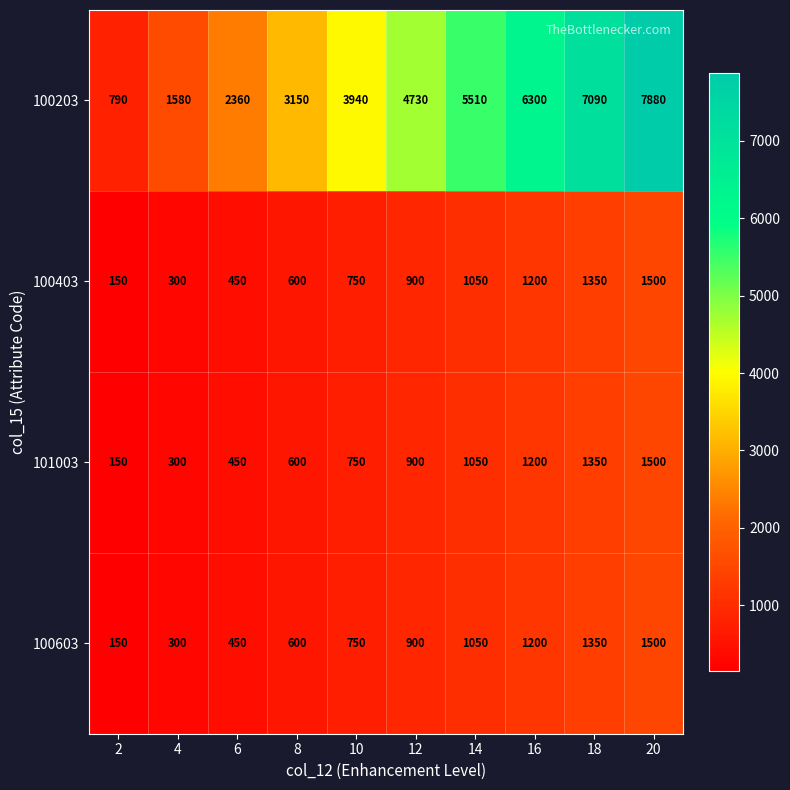

Between 2 and 4, which series saw the biggest shift?

100203